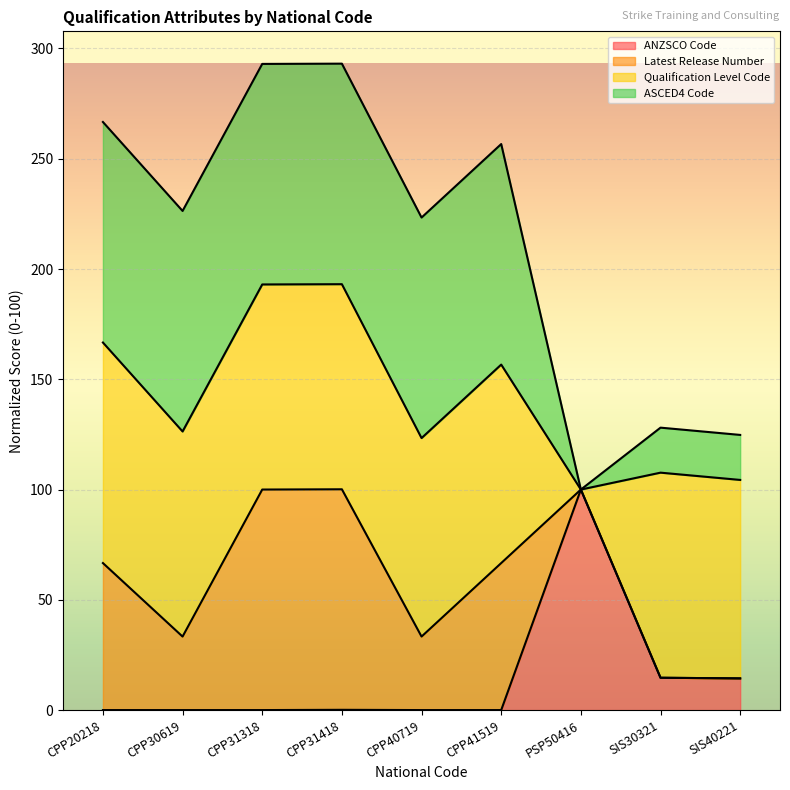

At which category does ANZSCO Code reach its first local valley?

CPP30619